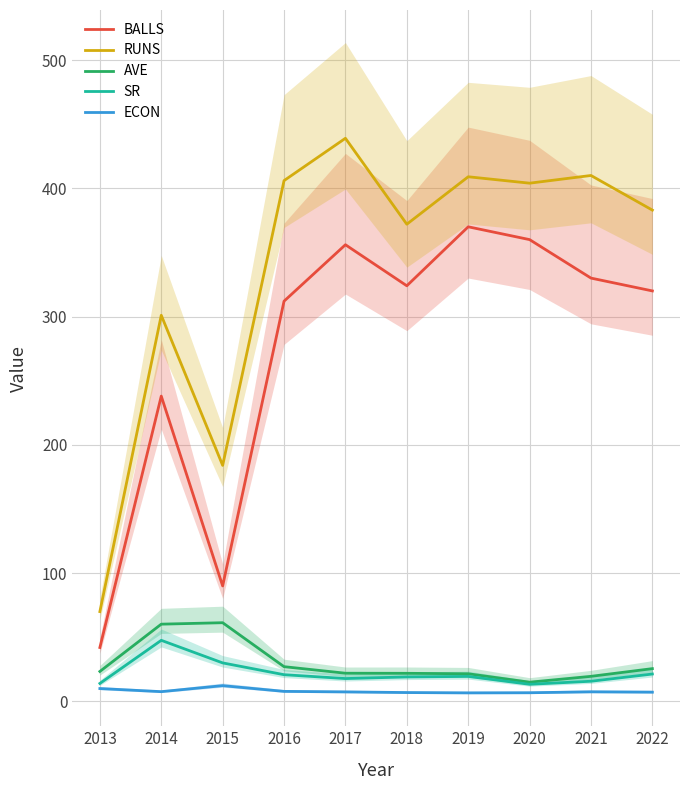

What is the difference between the maximum and minimum values in the SR series?

34.3